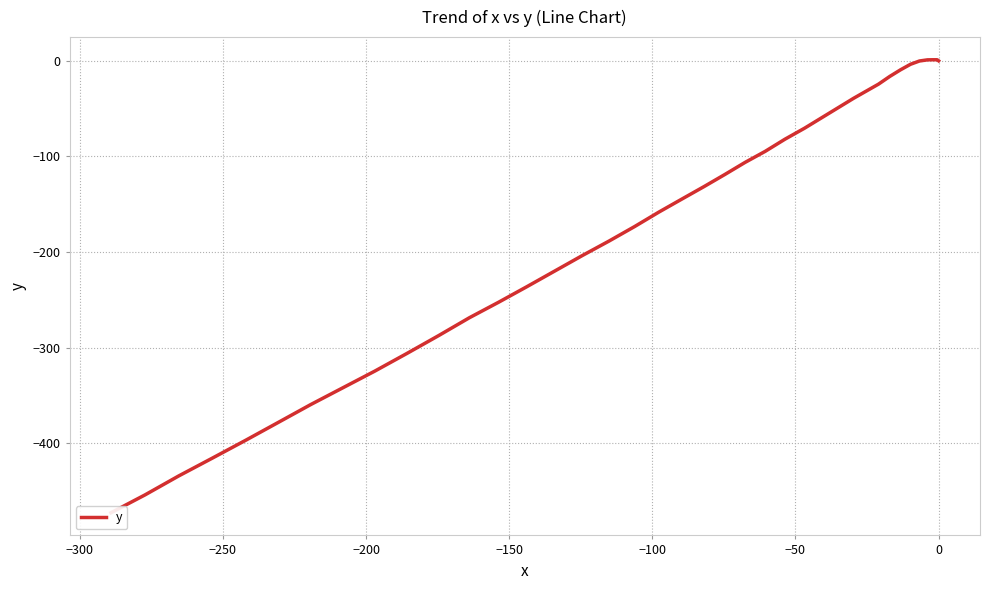

Is this an area chart (filled region under the line)?

No